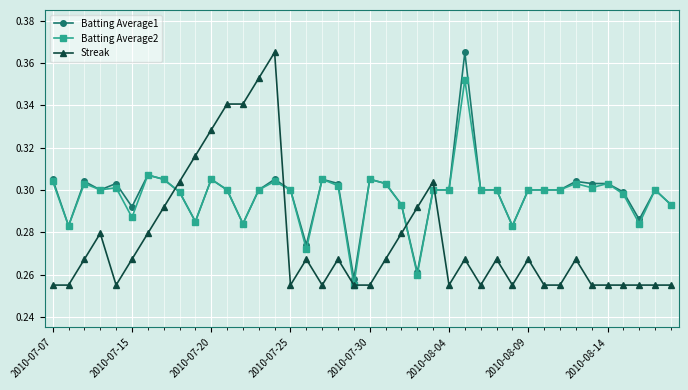

True or false: Batting Average2 has more than 0 interior local peaks.

True